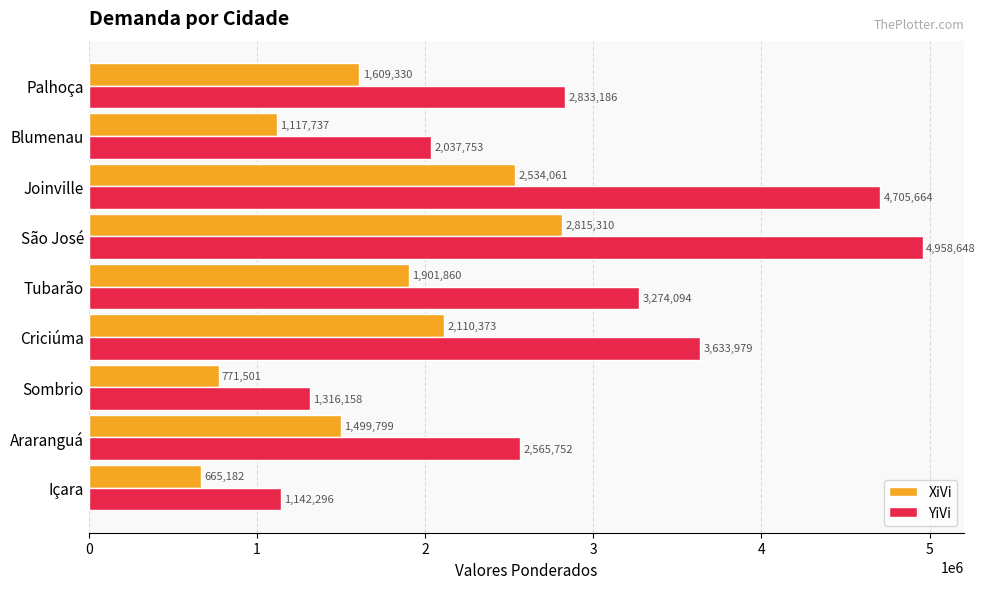

The YiVi series shows 3633978.8 at Criciúma. True or false?

True